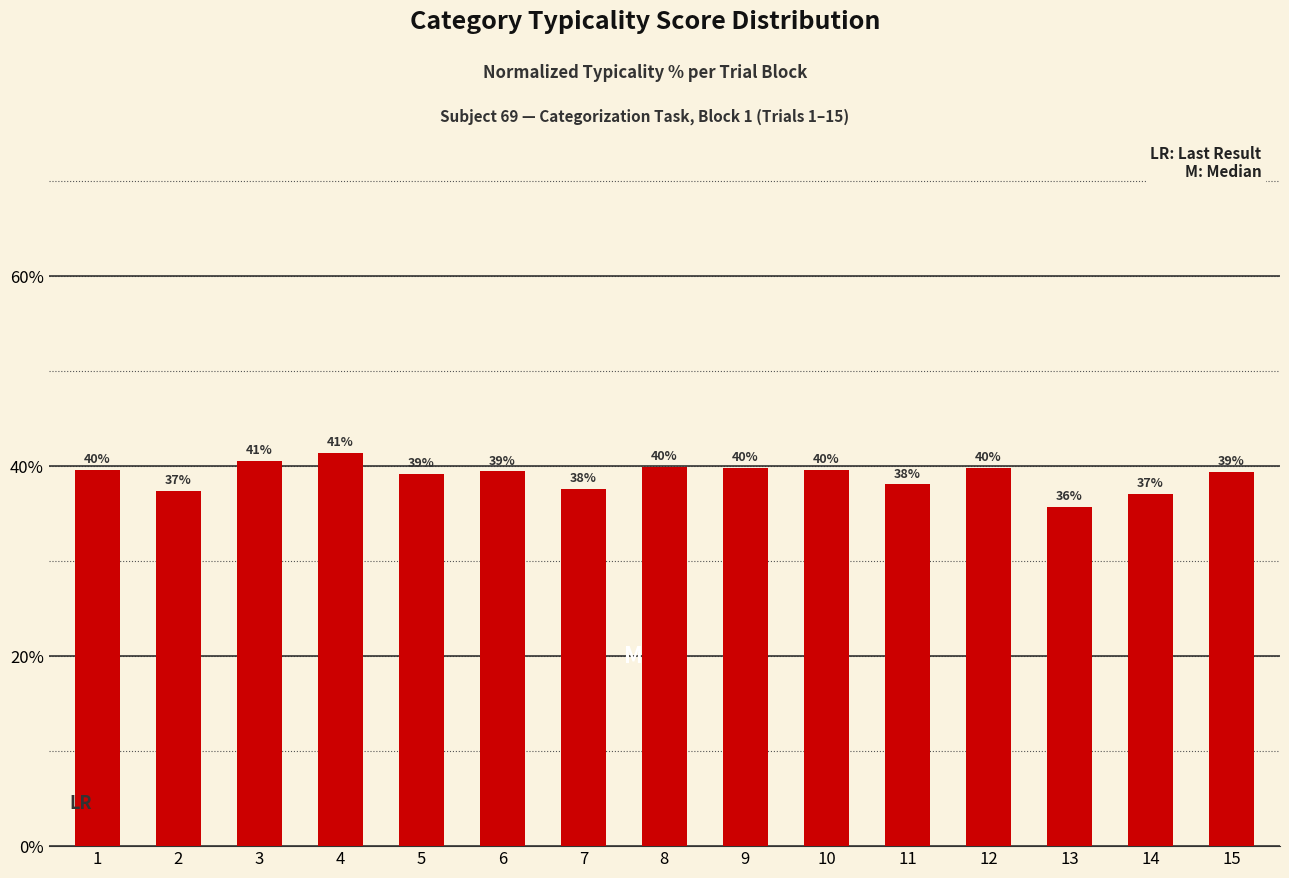

Read the value at 4.

41.4